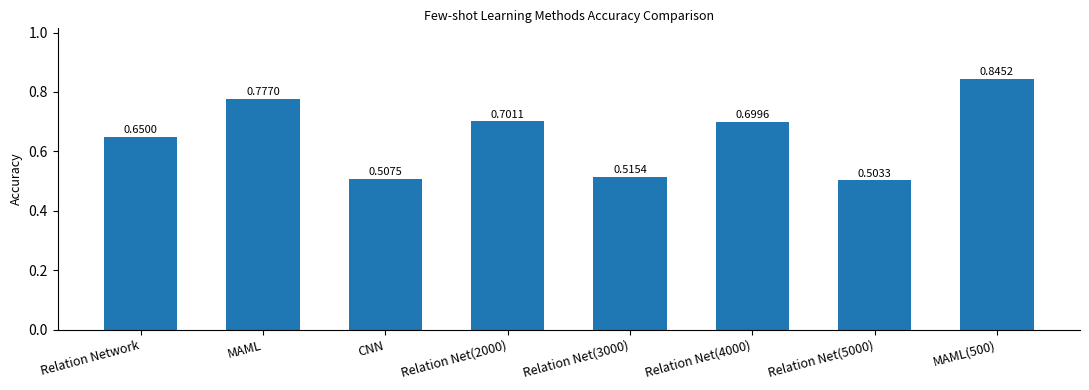

What is the difference between the maximum and minimum values?

0.3